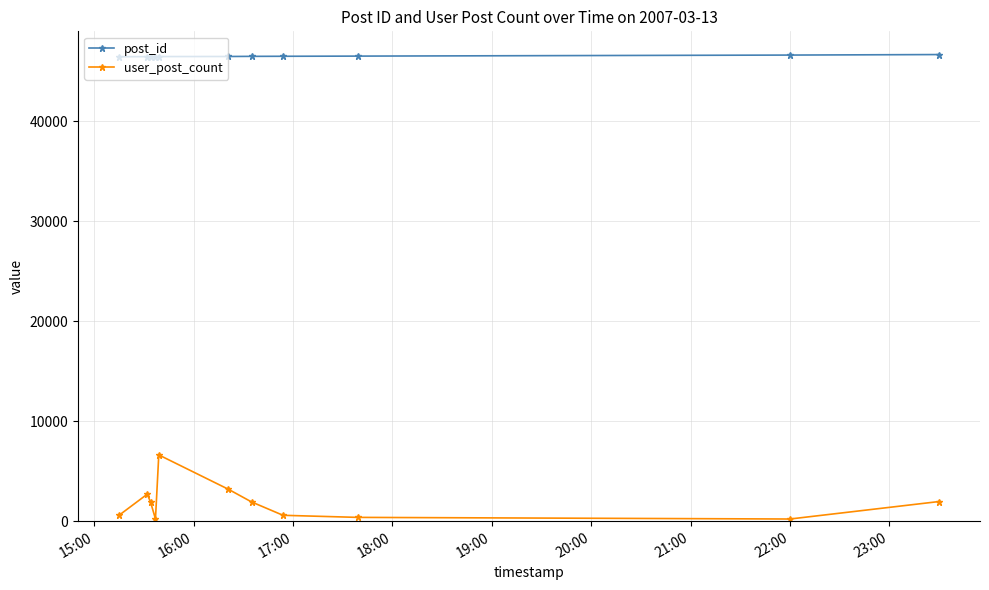

How many values in the post_id series are below 46450?

5